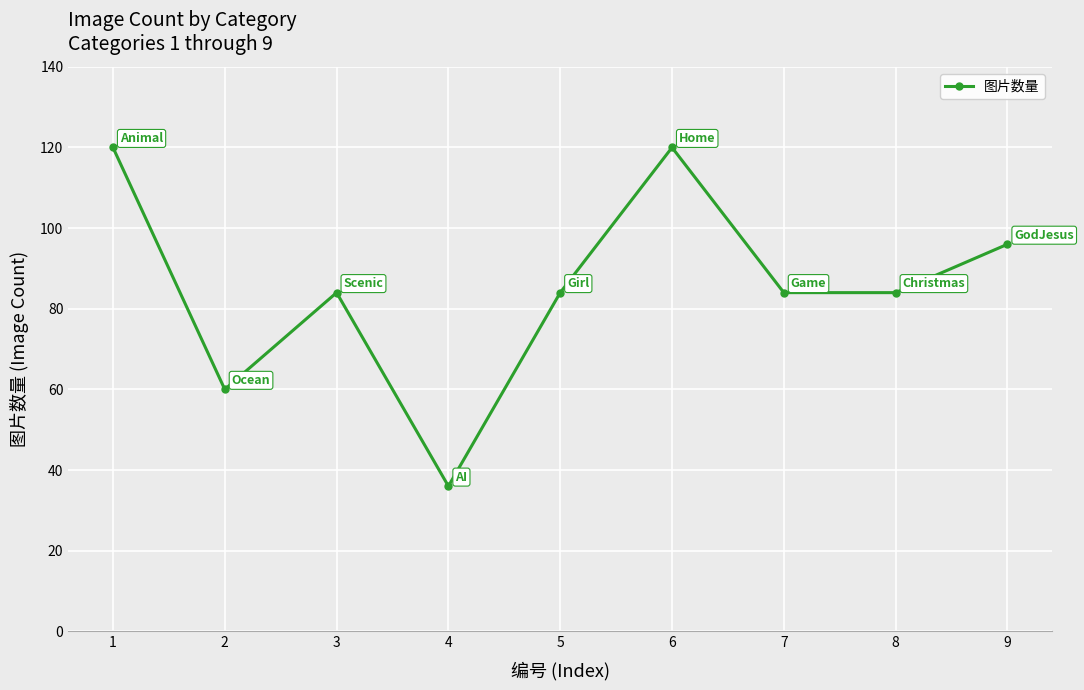

Count the number of categories in the chart.

9